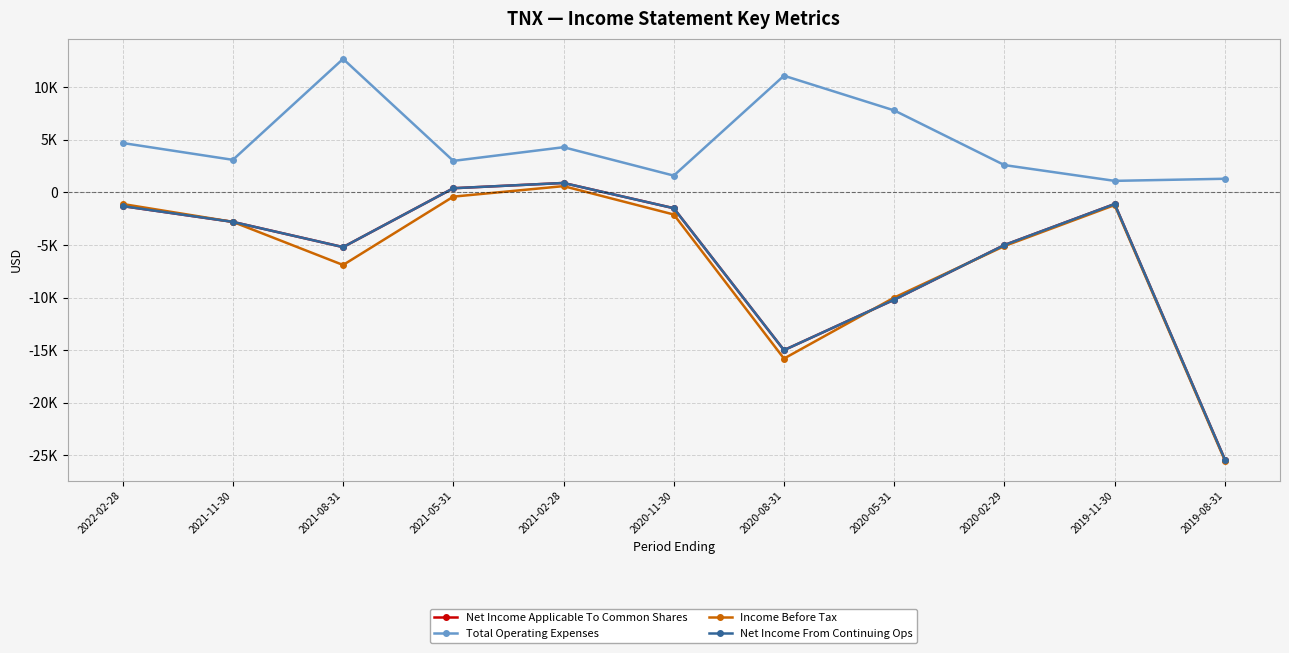

At which category does the chart reach its minimum across all series?

2019-08-31